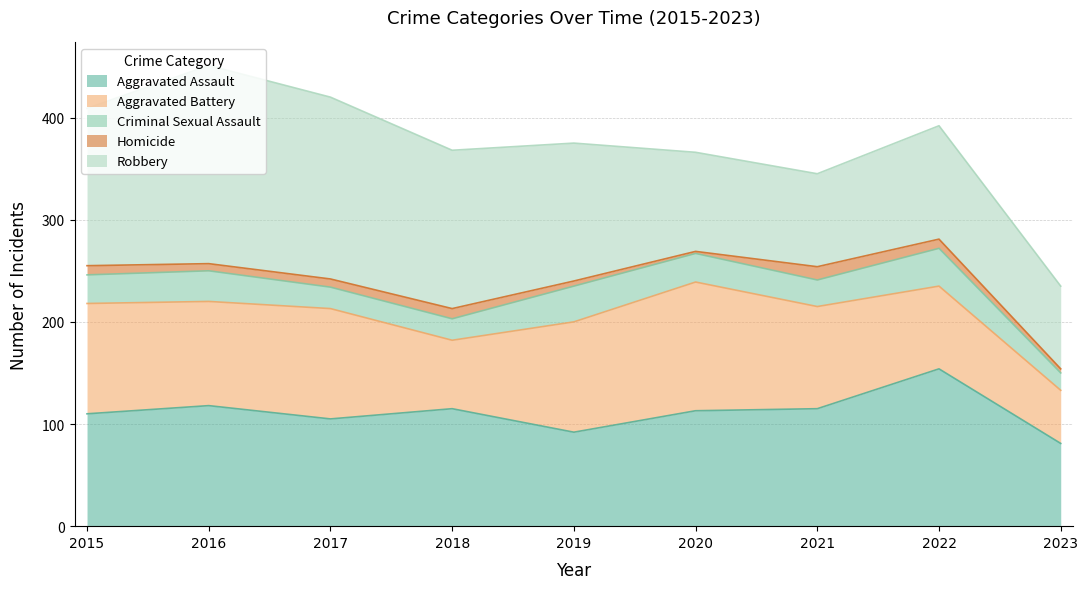

What is the value of the Aggravated Battery point at the 3rd from the left?

108